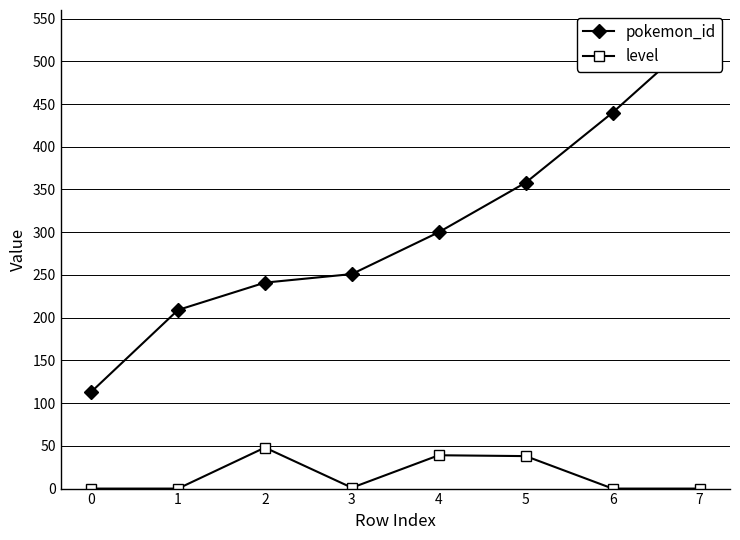

At which category does level reach its first local peak?

2